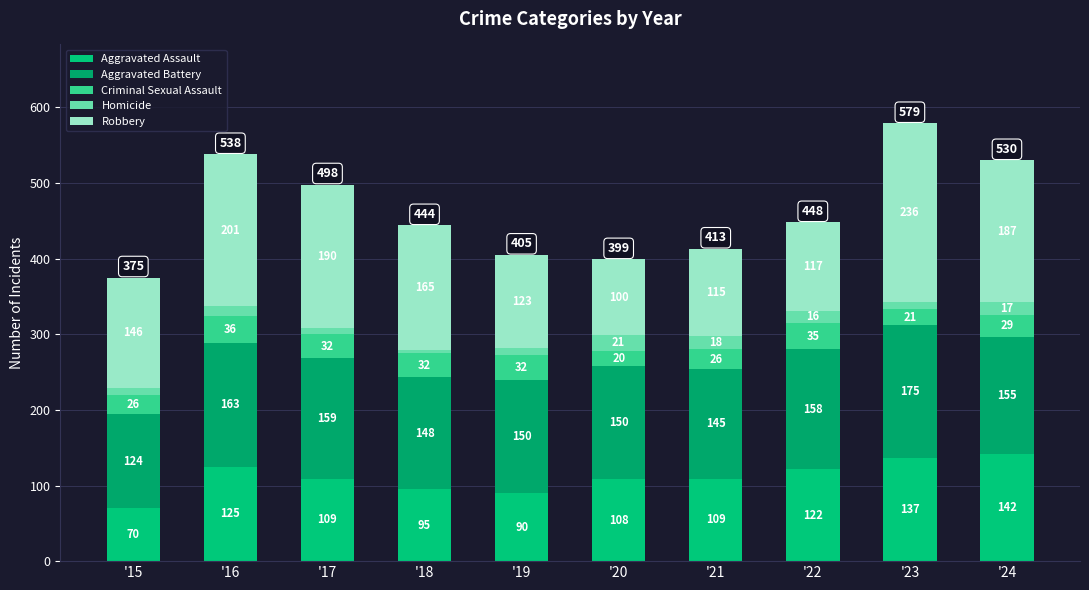

Which series changed the most between '21 and '23?

Robbery